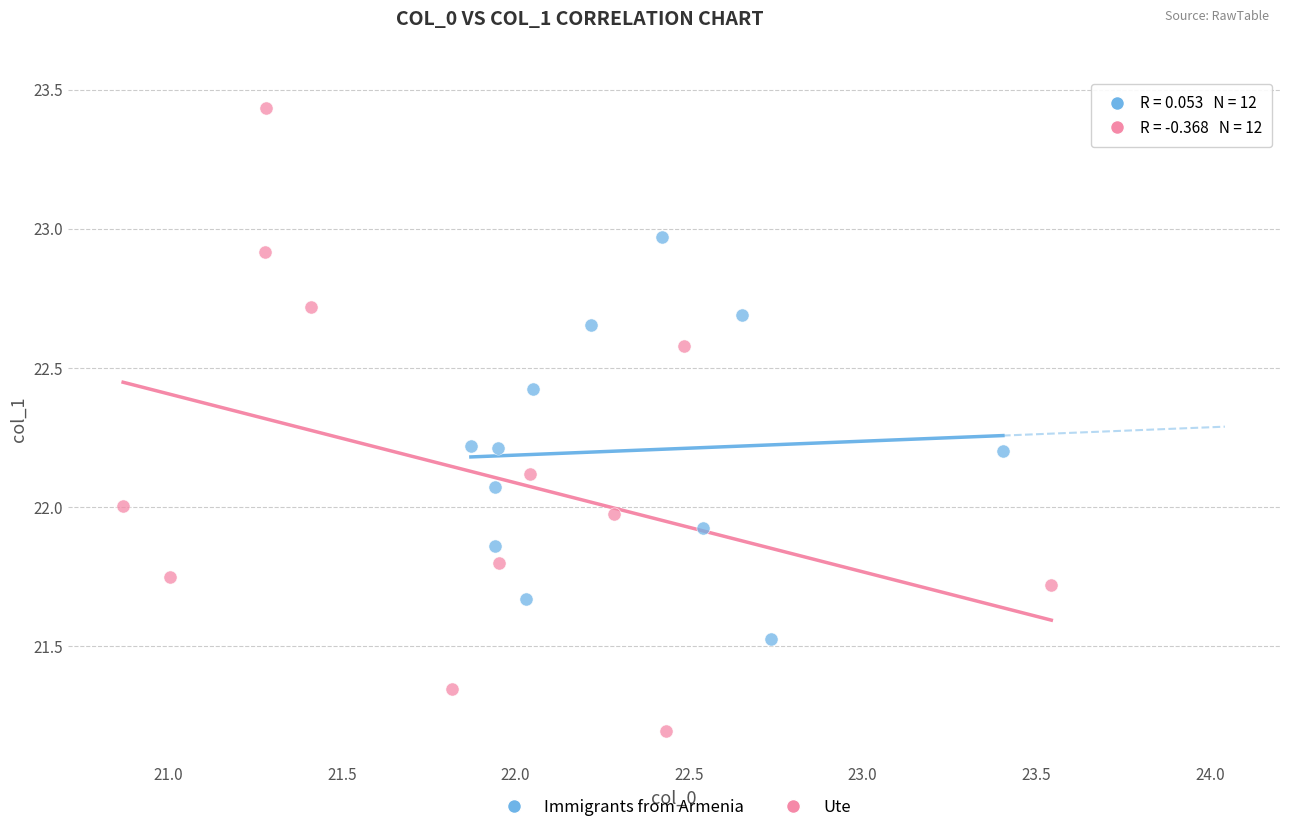

Which series contains the lowest Y value?

Ute